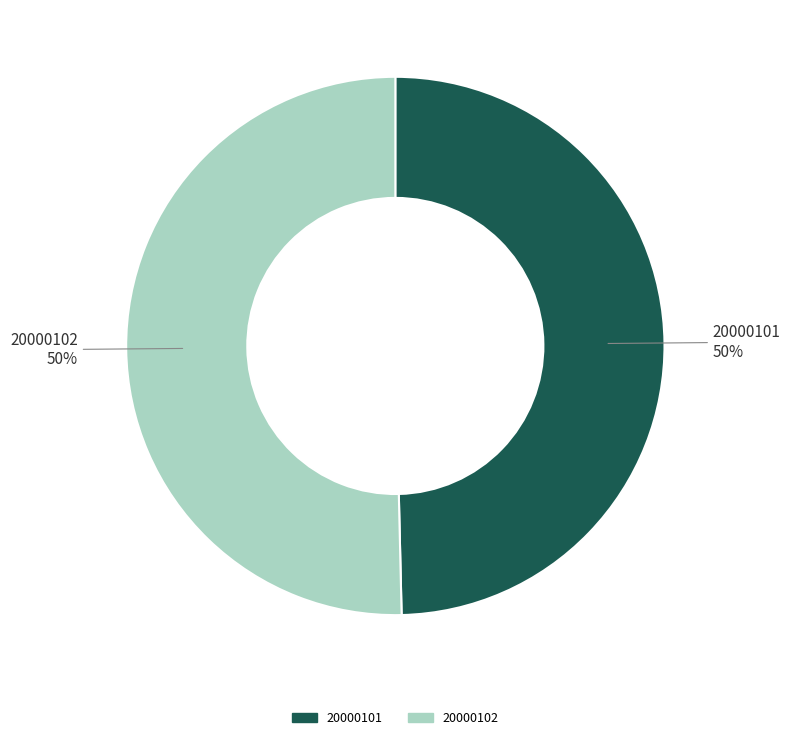

The 20000101 slice represents 50% of the pie. True or false?

True